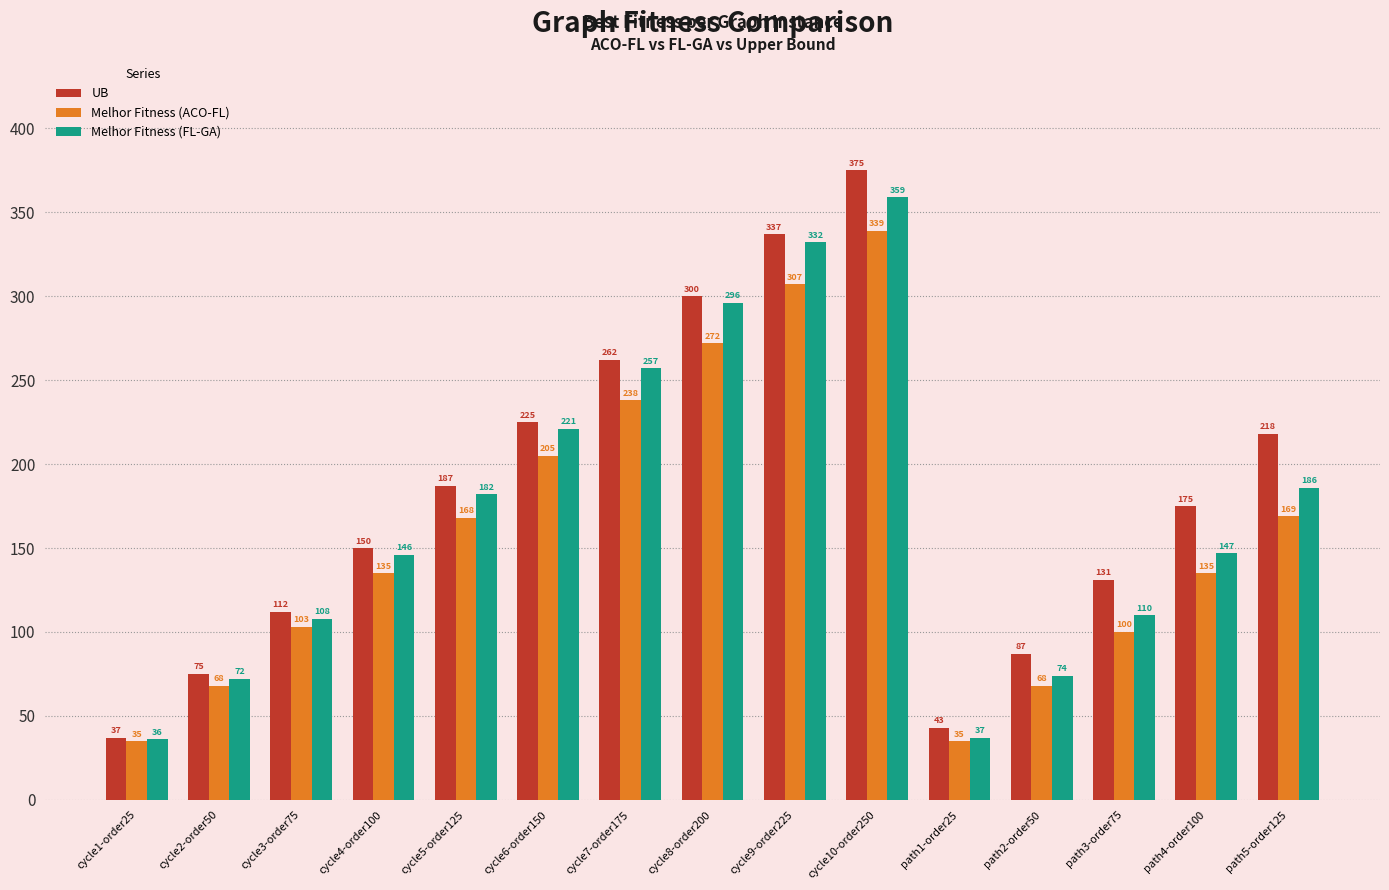

How many bars are there in total?

45